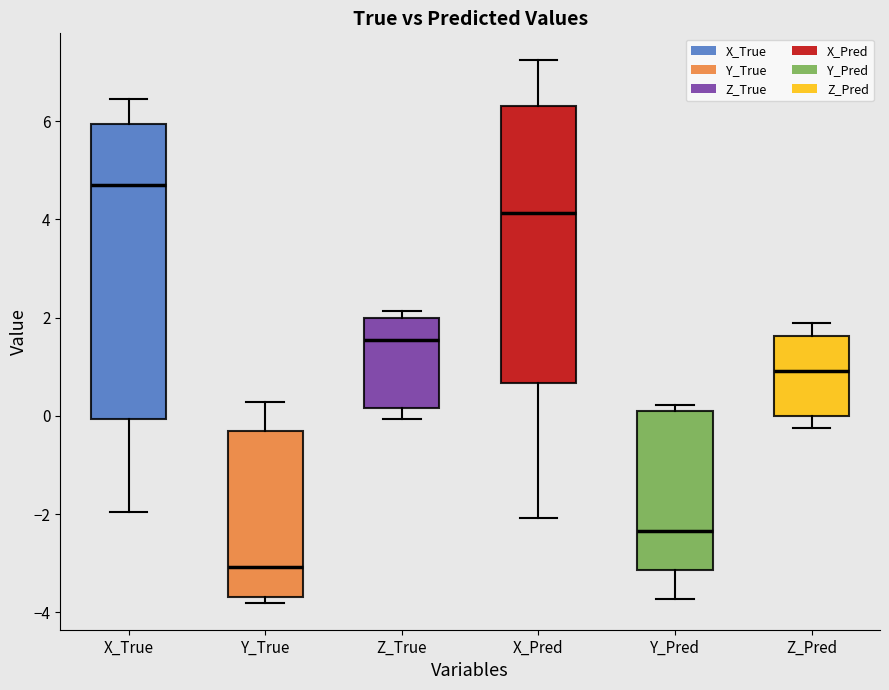

Where does the lower whisker of the box for Y_Pred end on the y-axis? The values are not printed on the chart, so give them approximately, as read against the axis.

-3.8